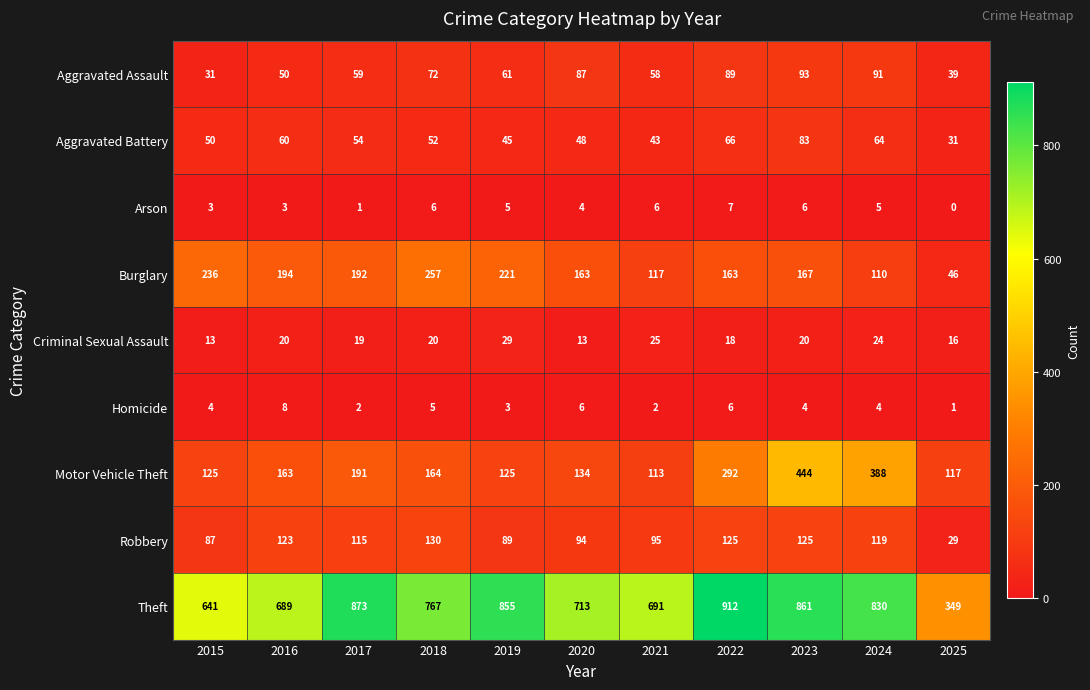

At which label does Aggravated Battery reach its peak?

2023